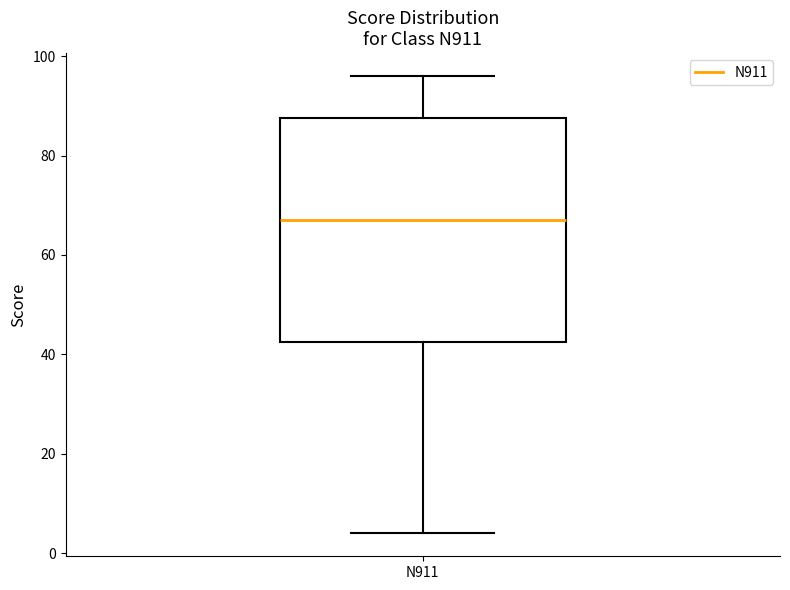

Read this box plot against the y-axis: the position of the median line, the range covered by the box, and the ends of both whiskers. The values are not printed on the chart, so give them approximately, as read against the axis.

median 68, box 42 to 88, whiskers 4 to 96